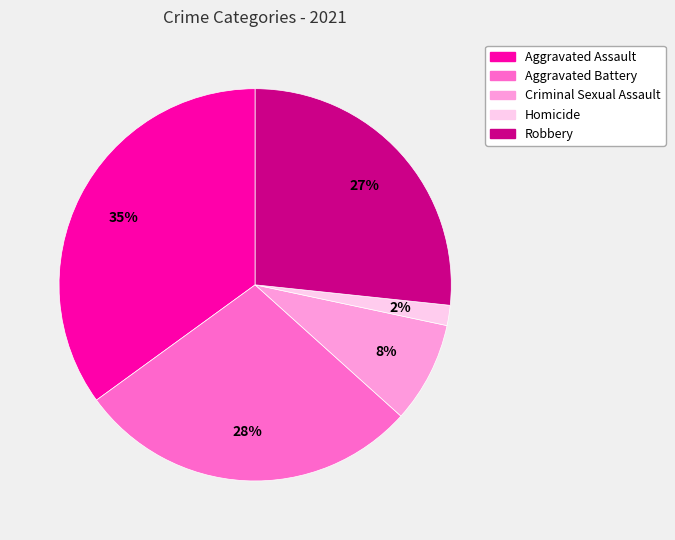

How many slices are in this pie chart?

5